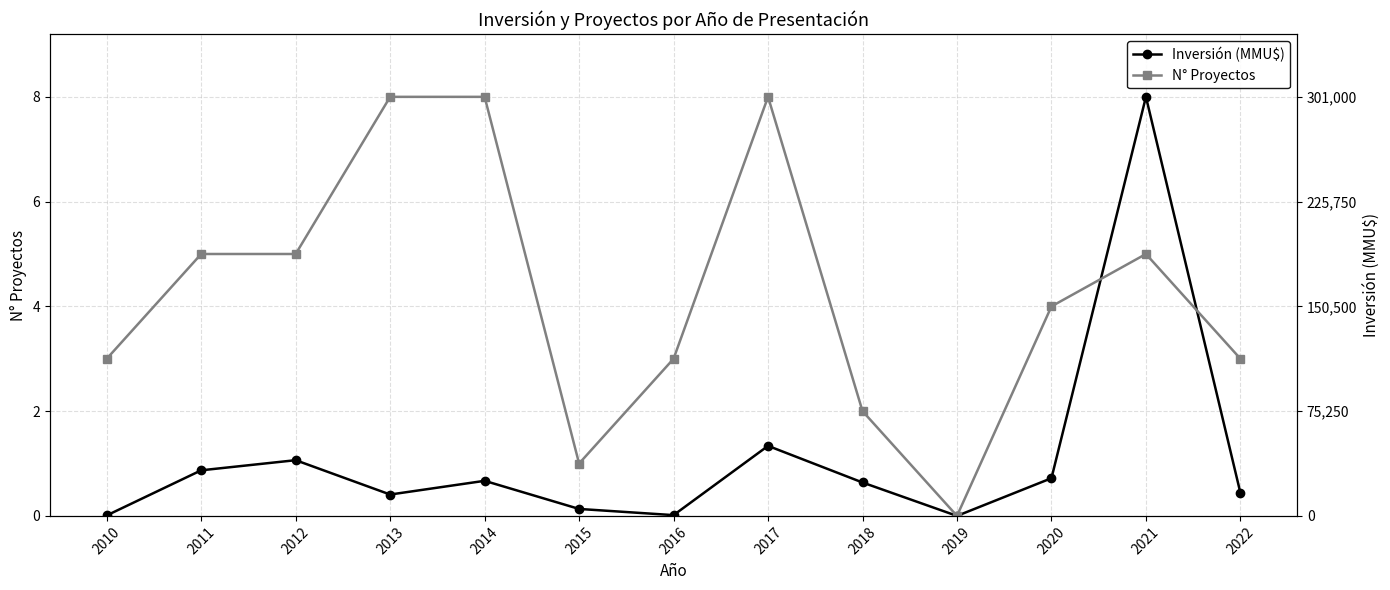

How many lines are shown in the chart?

2